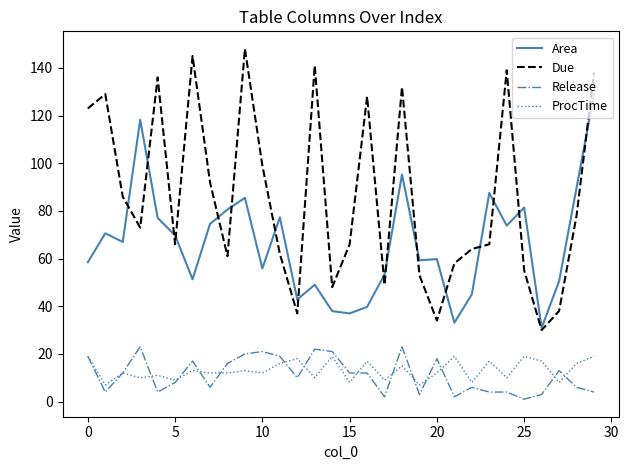

Which series has the largest total across all categories?

Due